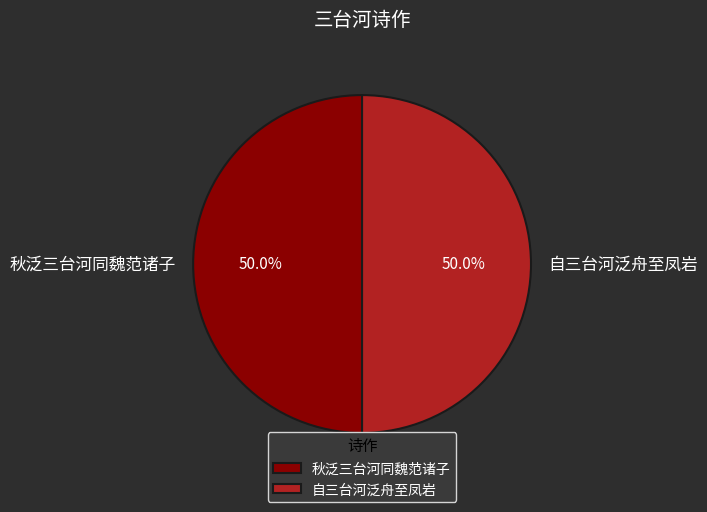

Do 秋泛三台河同魏范诸子 and 自三台河泛舟至凤岩 together represent more than half of the pie?

Yes